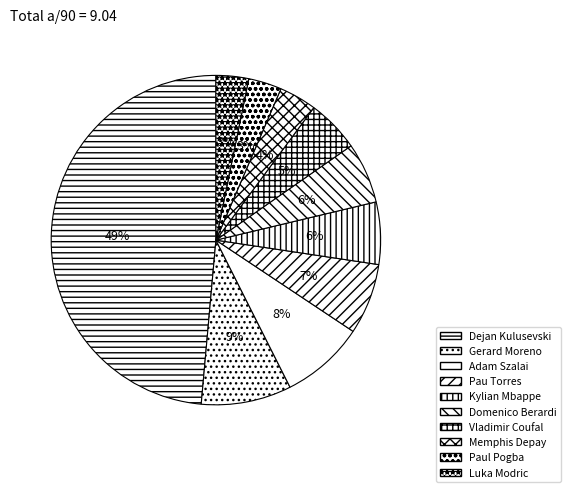

To the nearest percent, what is the difference between the Luka Modric and Domenico Berardi slice percentages?

3%